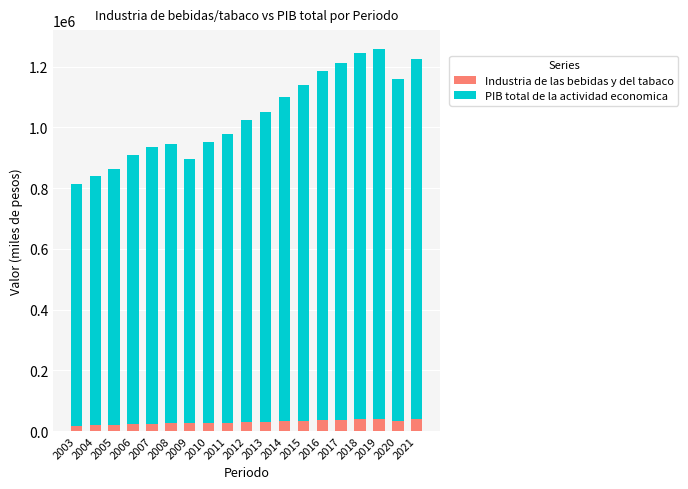

What is the total value across all series at 2020?

1159882.4